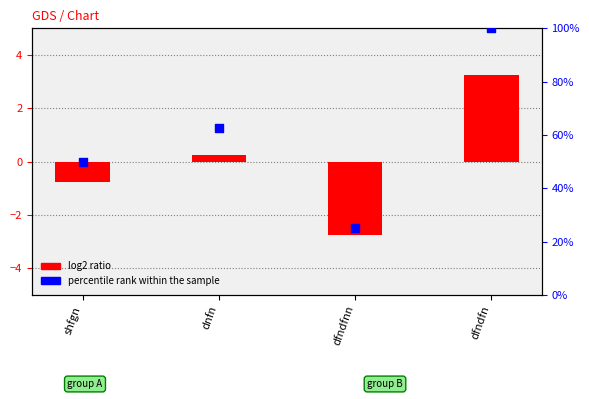

At which category is the sum across all series the highest?

dfndfn